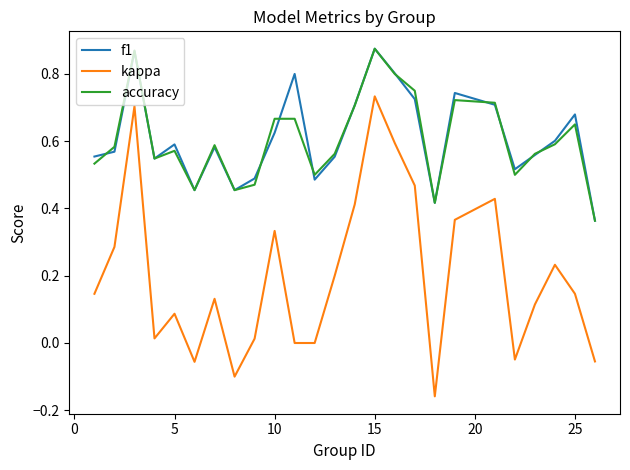

In f1, how many points are lower than both neighbors (excluding endpoints)?

6